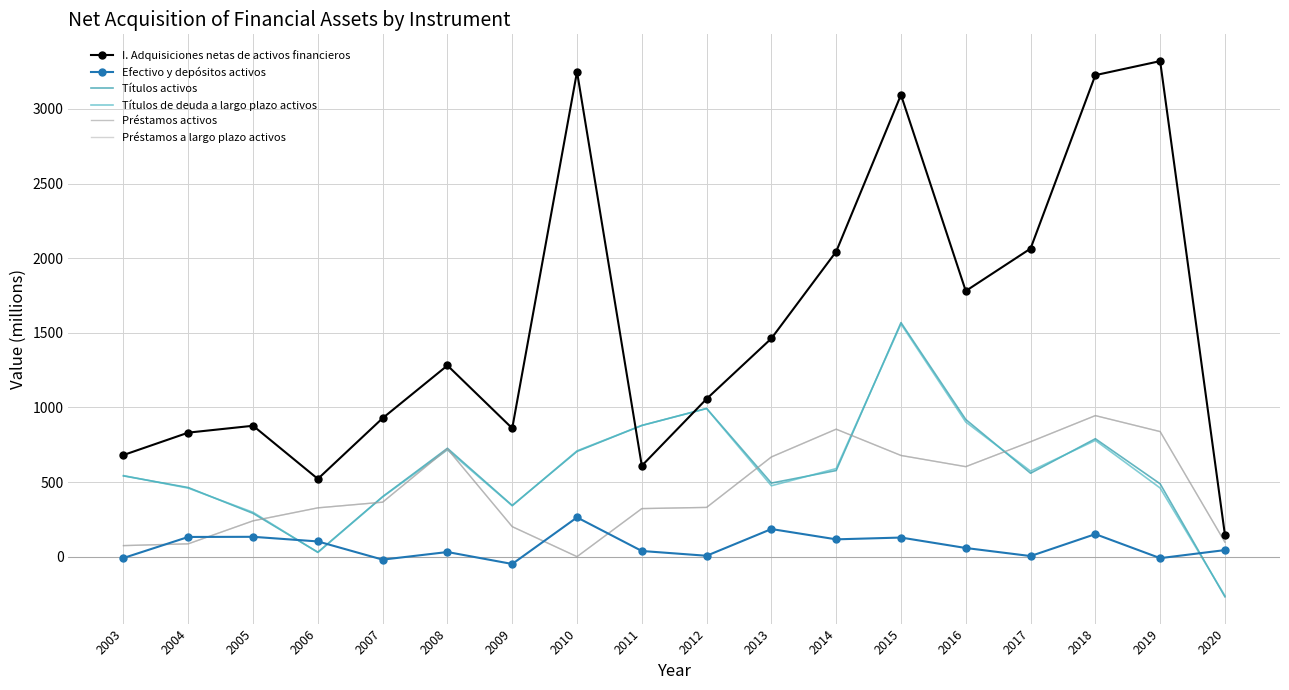

Count the number of data series in this chart.

6